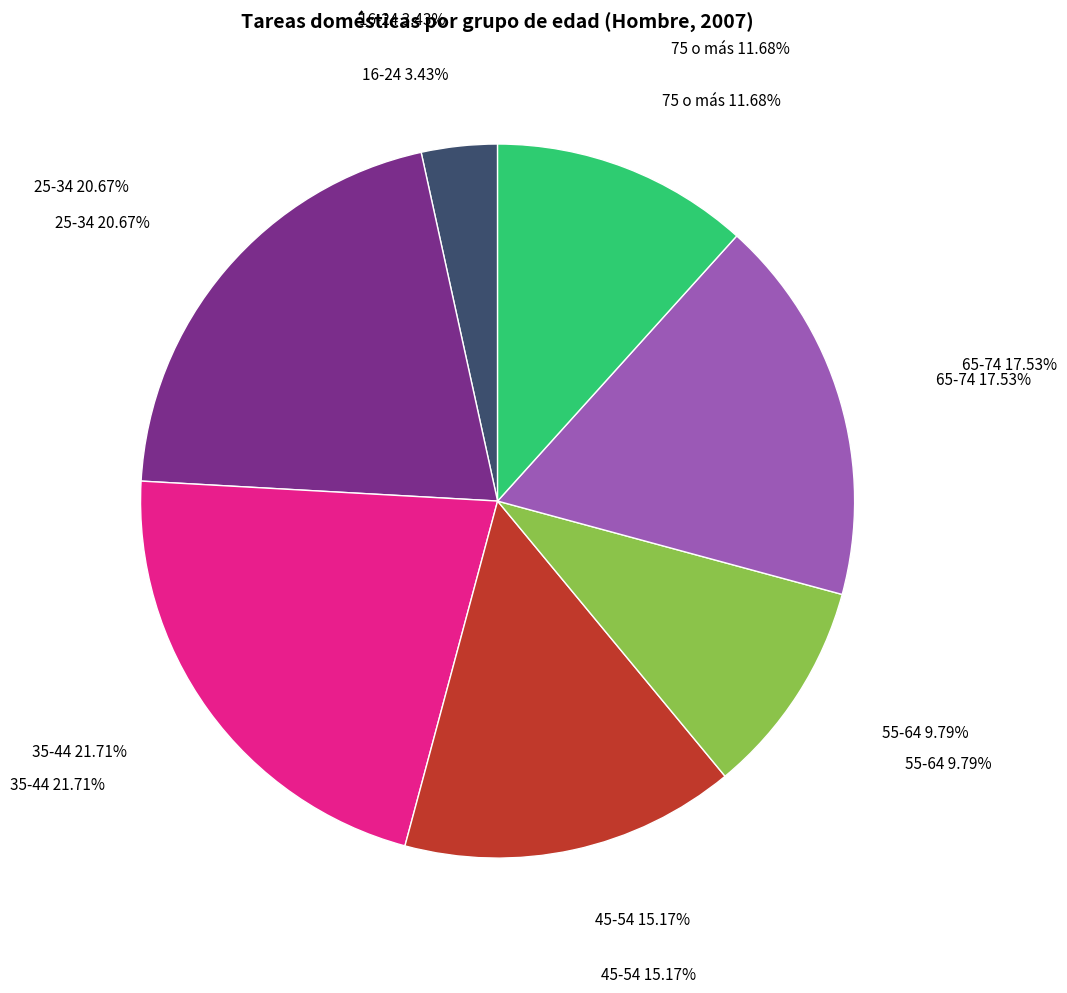

True or false: 75 o más accounts for 12% of the total.

True